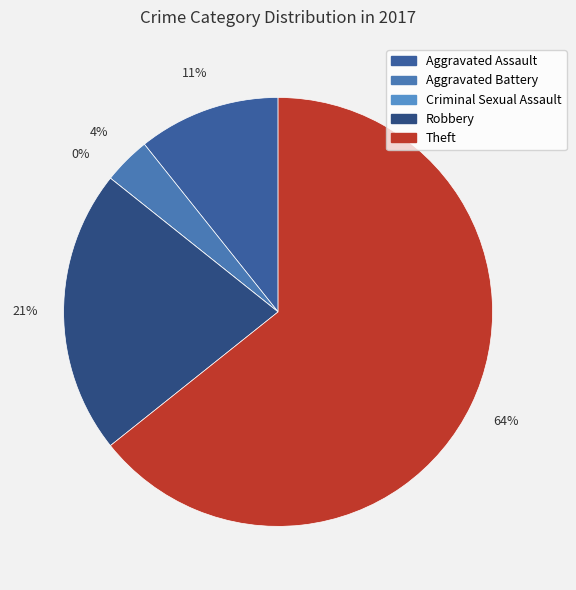

Is there a majority slice in this chart?

Yes